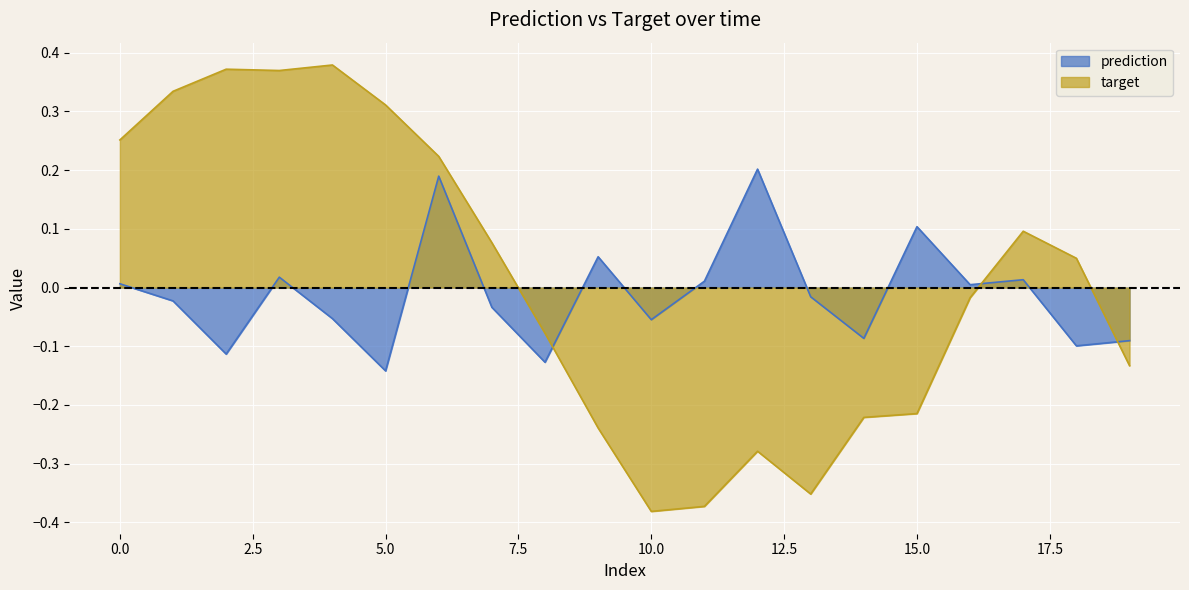

True or false: prediction and target cross at least once.

True